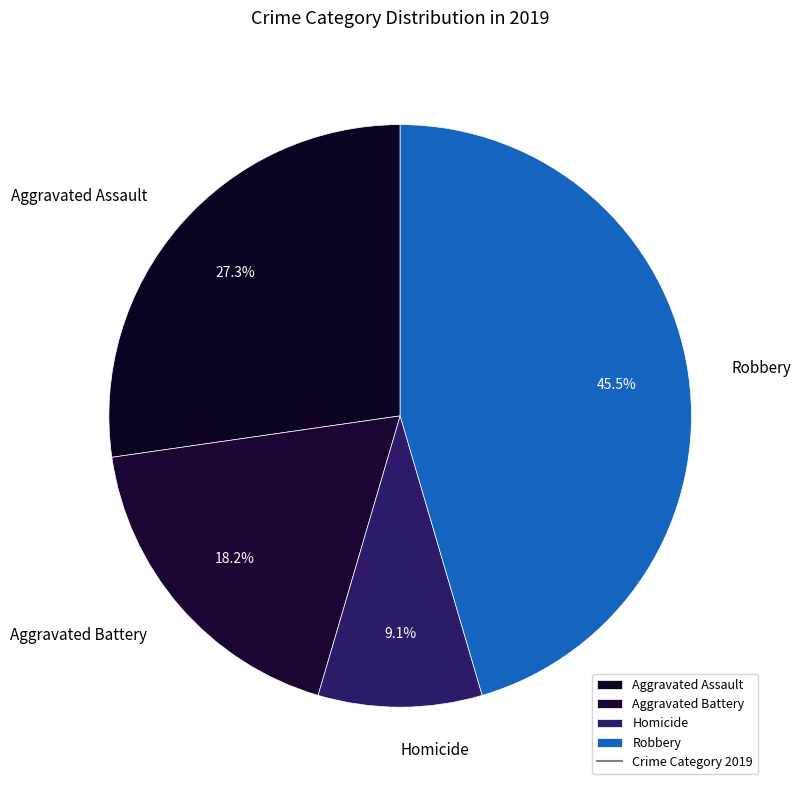

What percentage do Robbery and Aggravated Assault together represent?

72.7%